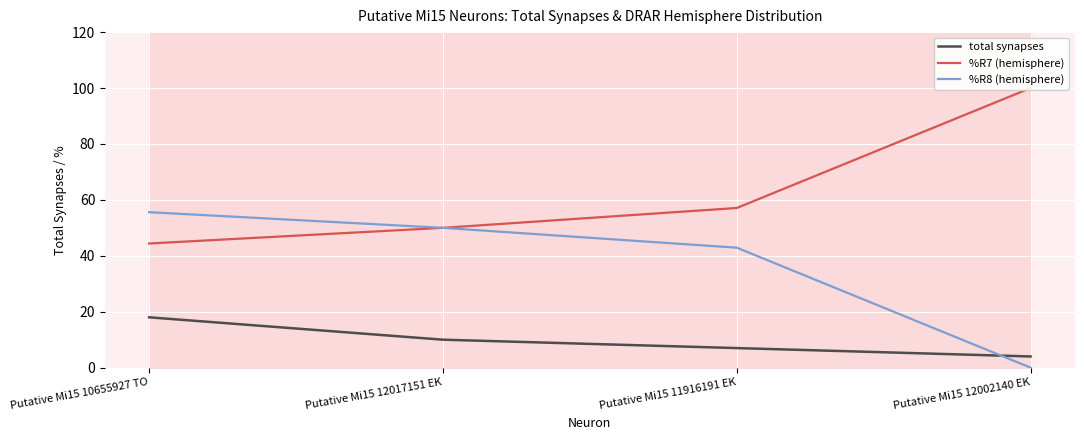

True or false: %R8 (hemisphere) and %R7 (hemisphere) cross at least once.

False